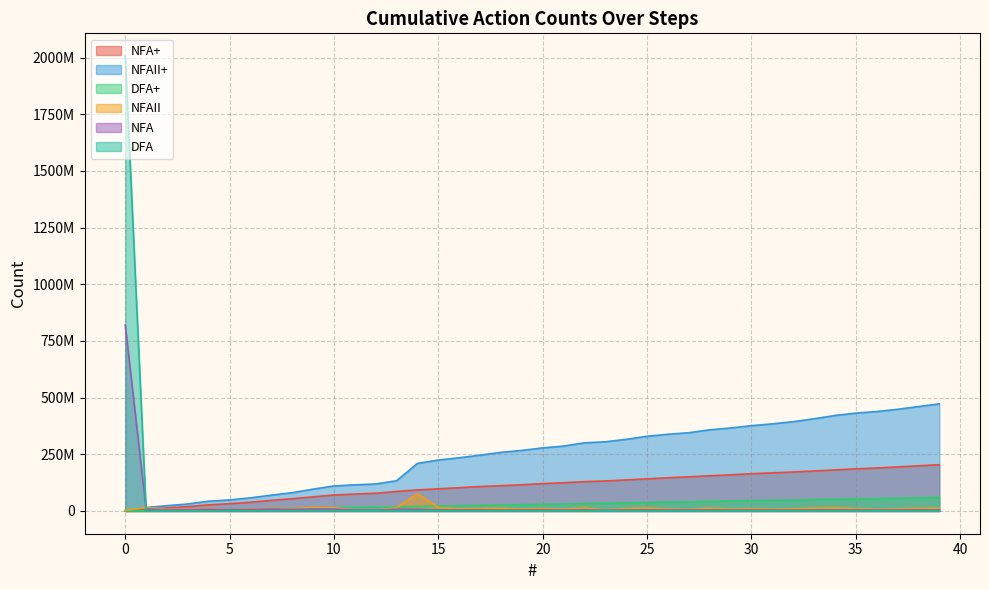

List the labels in order of NFAII+ value, smallest first.

0, 1, 2, 3, 4, 5, 6, 7, 8, 9, 10, 11, 12, 13, 14, 15, 16, 17, 18, 19, 20, 21, 22, 23, 24, 25, 26, 27, 28, 29, 30, 31, 32, 33, 34, 35, 36, 37, 38, 39